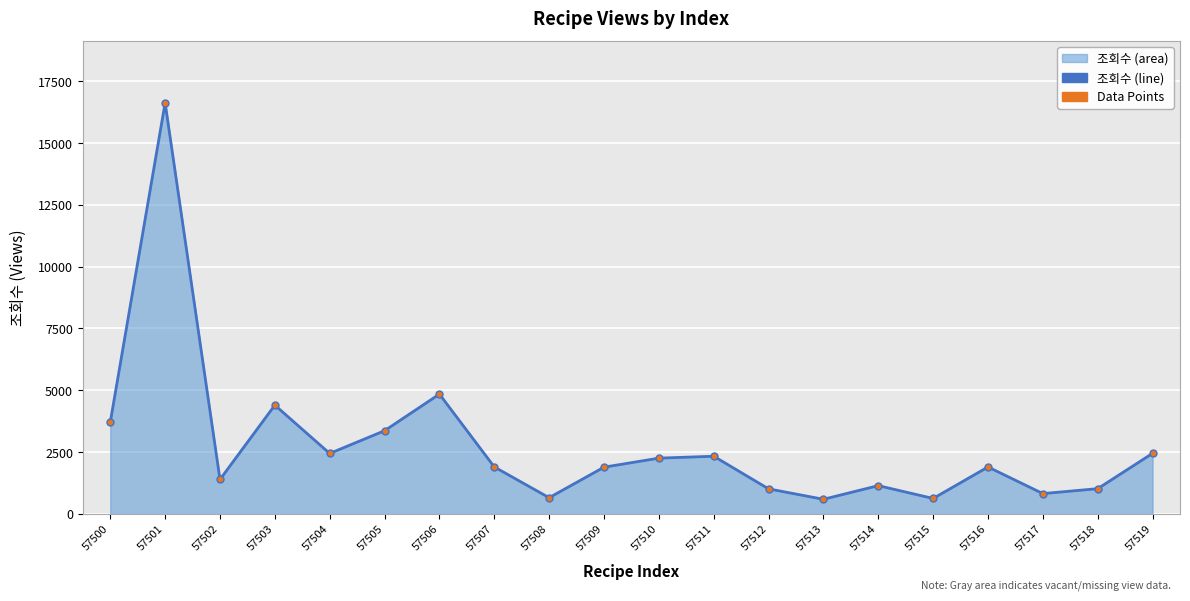

What is the sum of the values at 57501 and 57500?

20339